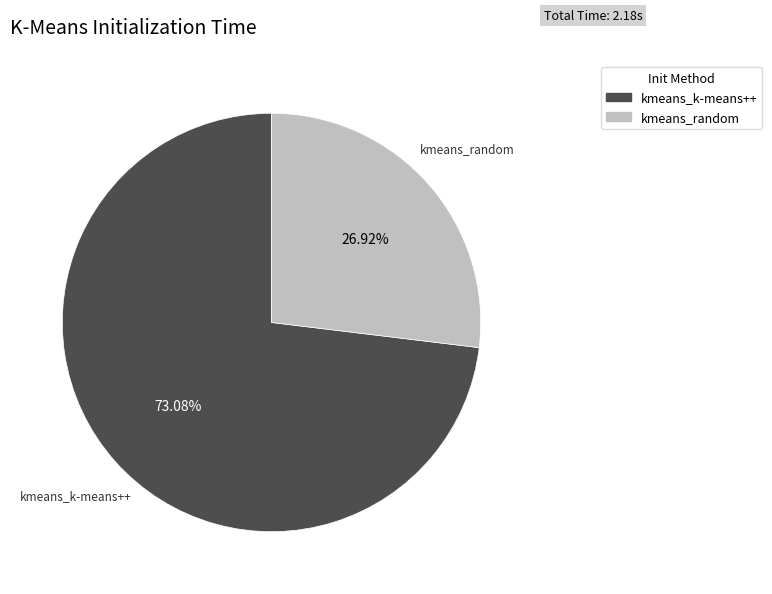

How many slices are in this pie chart?

2